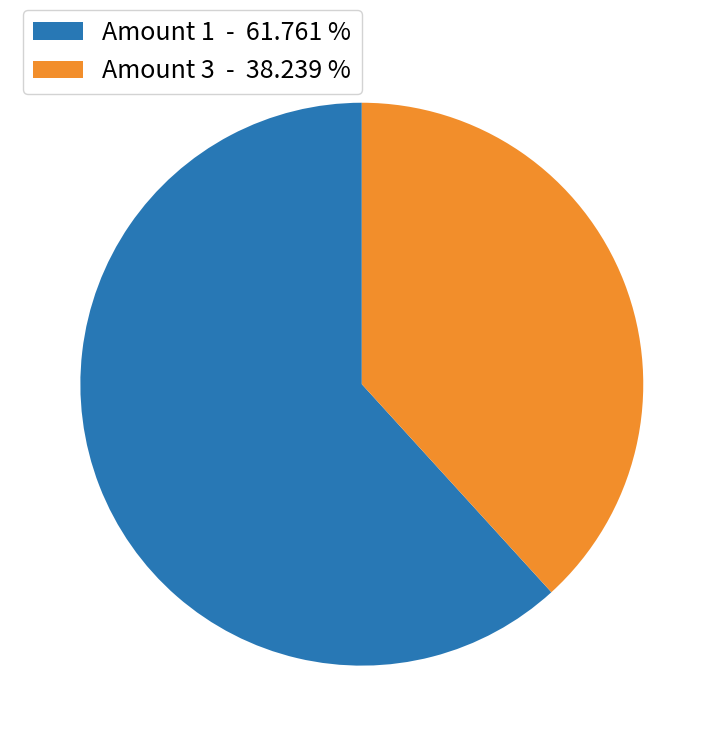

Does any single category account for the majority?

Yes